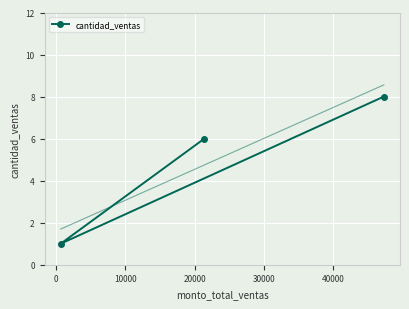

What is the value of the cantidad_ventas point at the 2nd from the left?

6